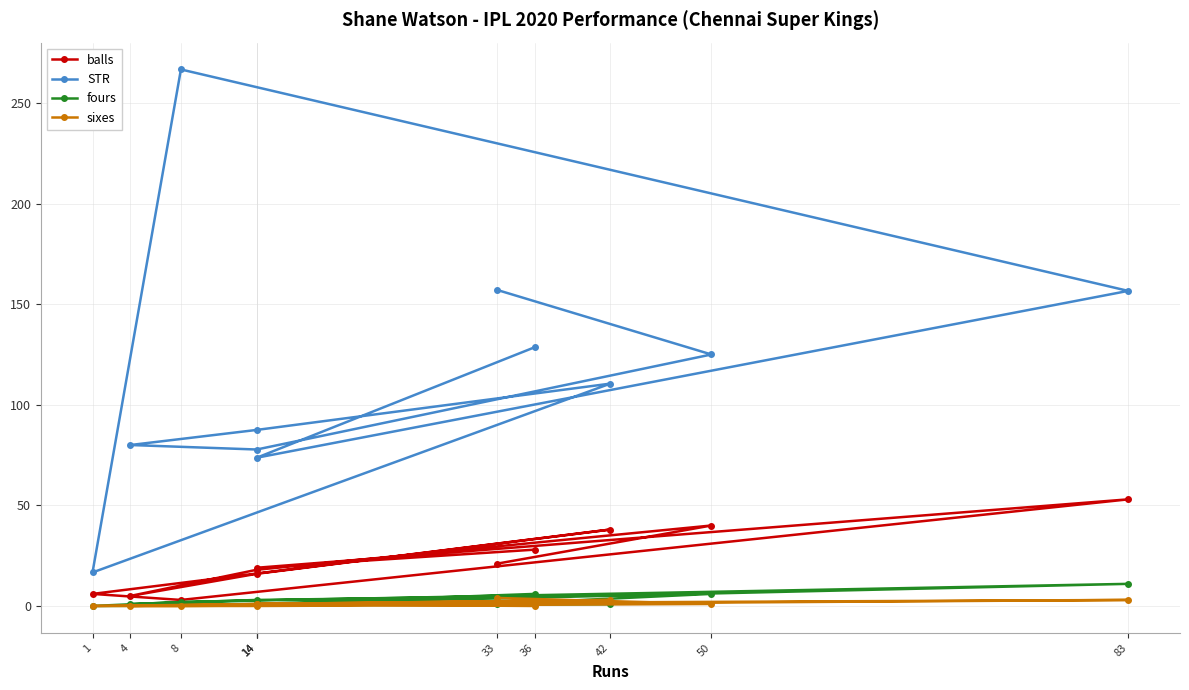

Reading left to right, extract all data points from this chart.

balls: 28.0	19.0	53.0	3.0	6.0	38.0	16.0	5.0	18.0	40.0	21.0
STR: 128.6	73.7	156.6	266.7	16.7	110.5	87.5	80.0	77.8	125.0	157.1
fours: 6.0	1.0	11.0	2.0	0.0	1.0	1.0	1.0	3.0	6.0	1.0
sixes: 0.0	1.0	3.0	0.0	0.0	3.0	1.0	0.0	0.0	1.0	4.0